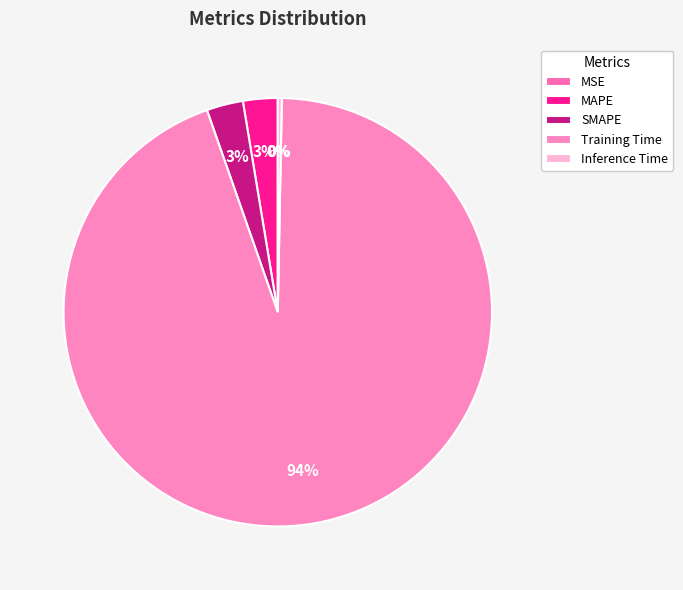

Count the number of slices in the pie.

5